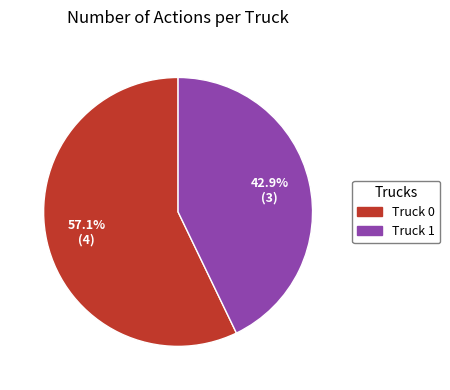

What portion of the pie excludes Truck 1?

57.1%